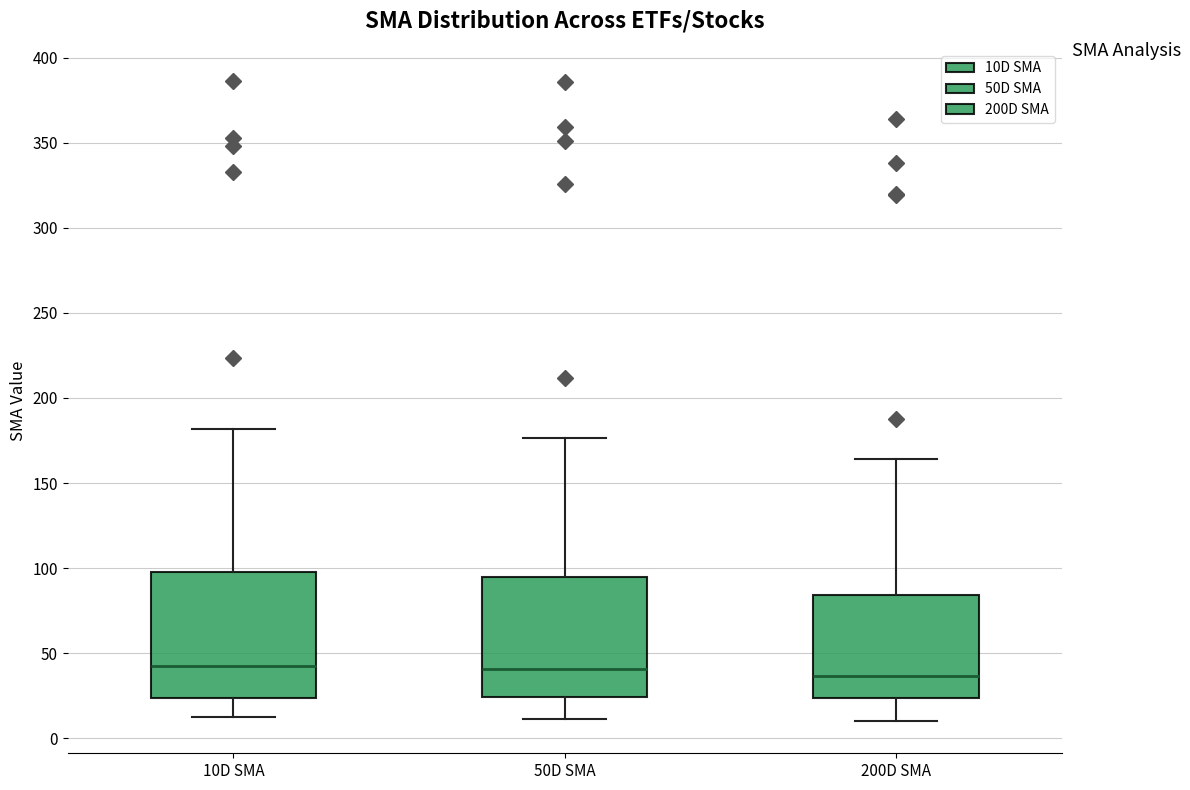

Reading left to right, read every box against the y-axis: the position of its median line, the range the box covers, and the ends of its whiskers. The values are not printed on the chart, so give them approximately, as read against the axis.

10D SMA: median 45, box 25 to 100, whiskers 10 to 180
50D SMA: median 40, box 25 to 95, whiskers 10 to 175
200D SMA: median 35, box 25 to 85, whiskers 10 to 165